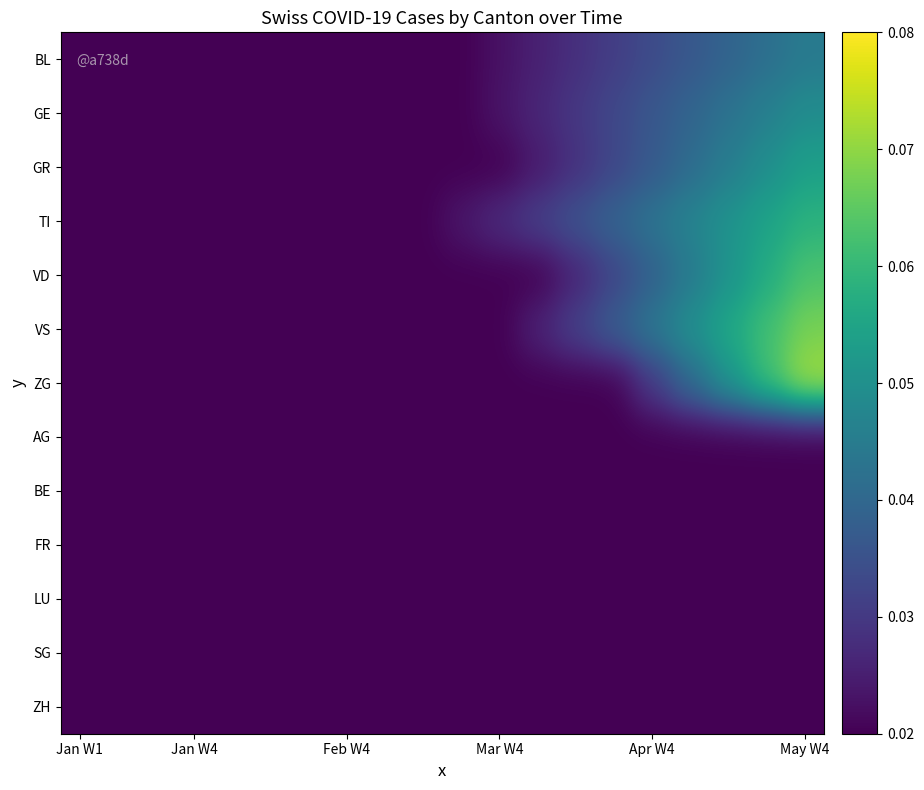

Rank the series by their maximum value, from highest to lowest.

ZG, VS, VD, TI, GR, GE, BL, AG, BE, FR, LU, SG, ZH